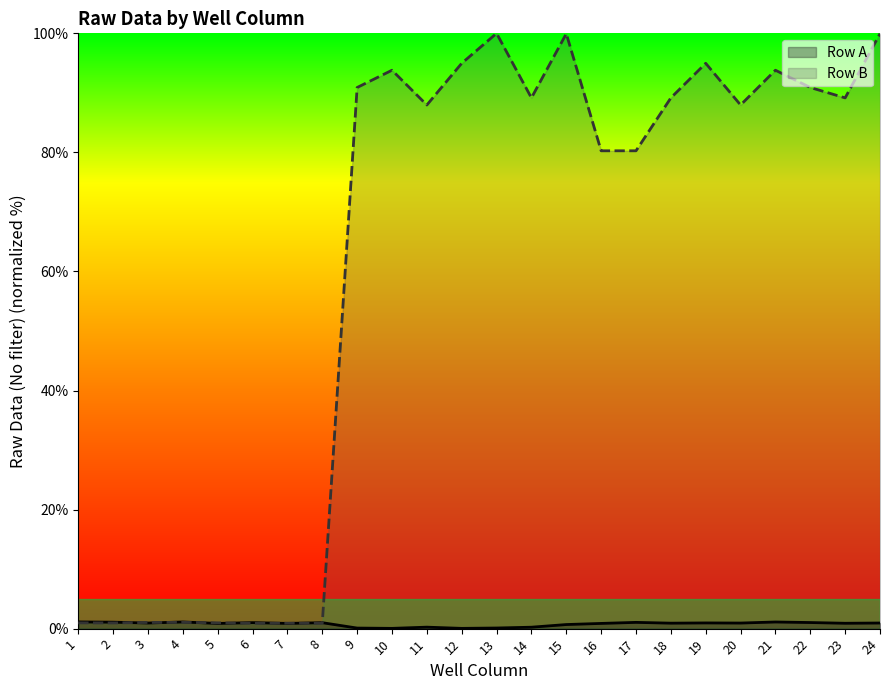

What is the spread (max minus min) of values at 14?

88.9